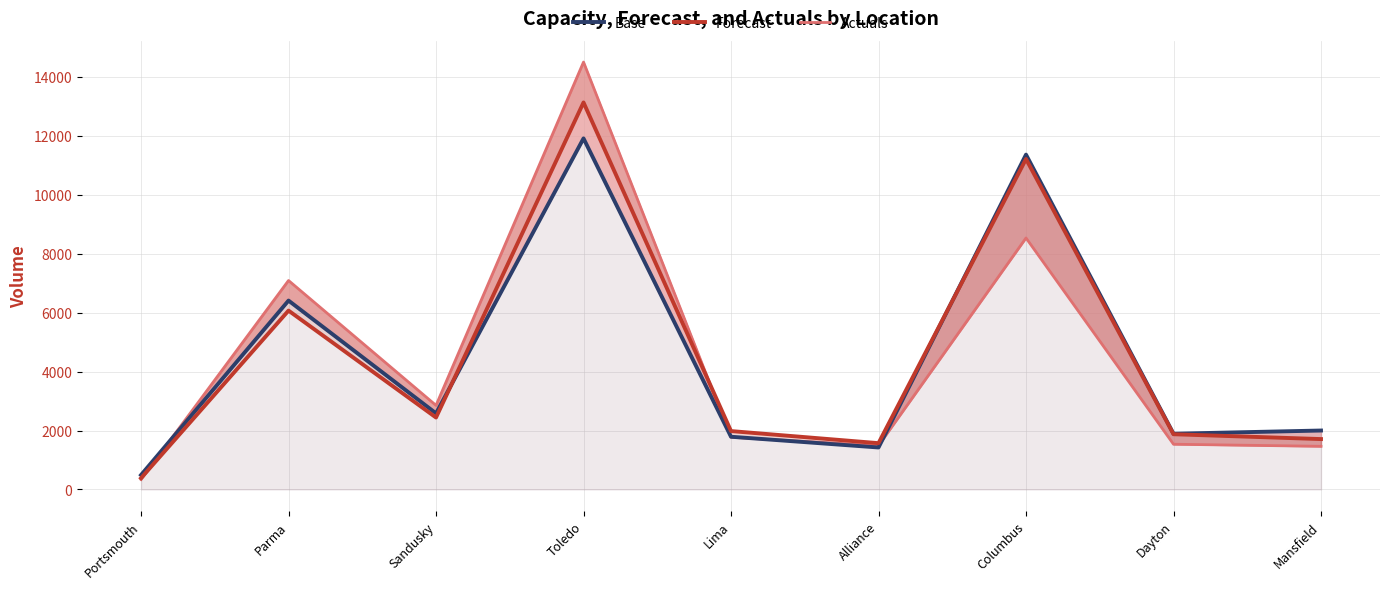

In Base, how many points are lower than both neighbors (excluding endpoints)?

3